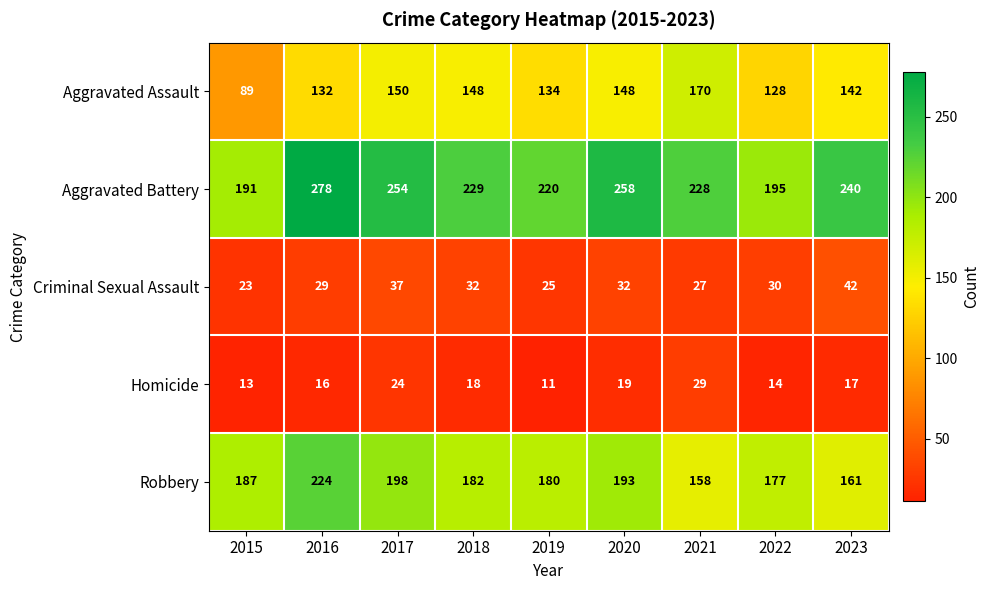

What is the difference between the second highest and second lowest values in the Aggravated Assault series?

22